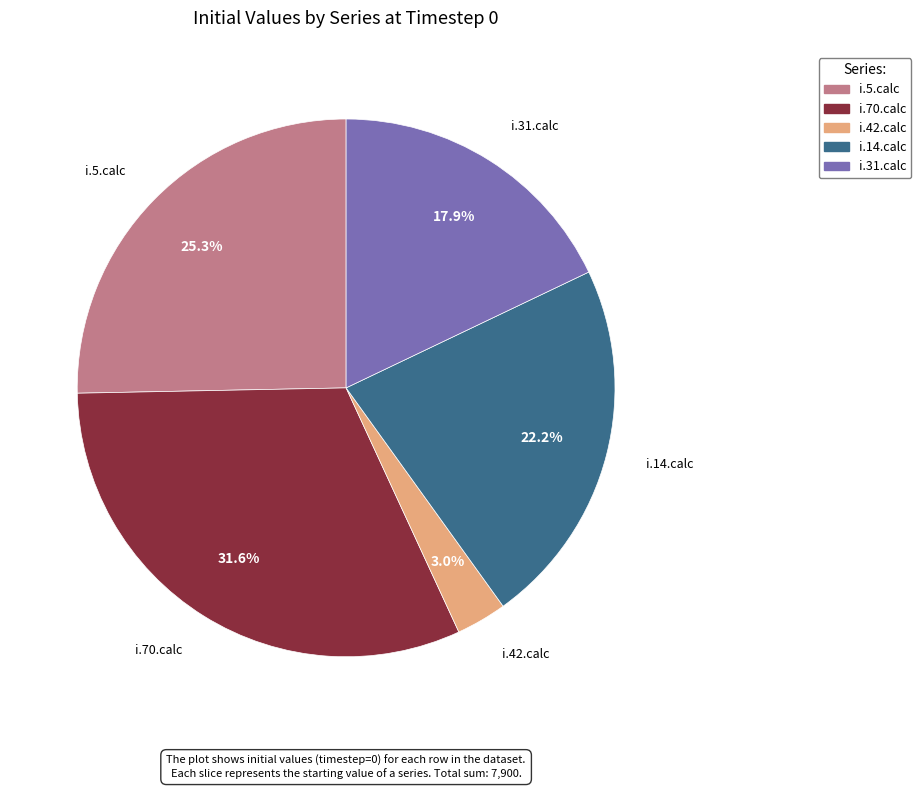

Which has a higher value, i.5.calc or i.14.calc?

i.5.calc